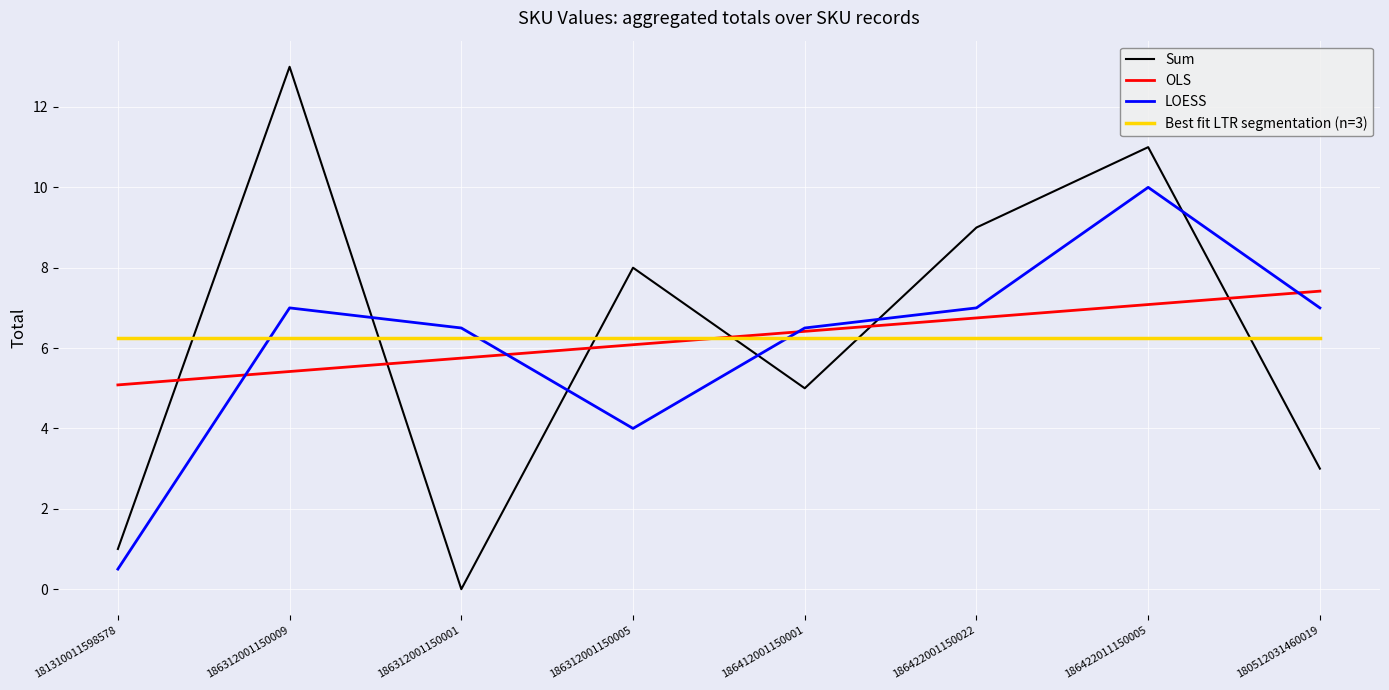

What position from the left is 186312001150001?

3